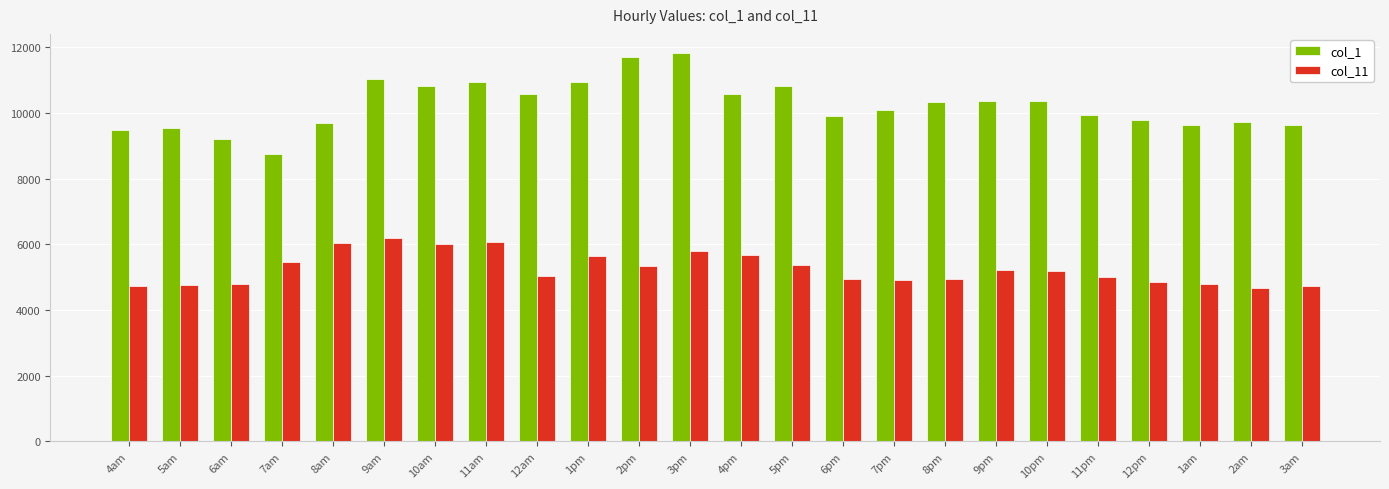

What is the spread (max minus min) of values at 4am?

4773.4